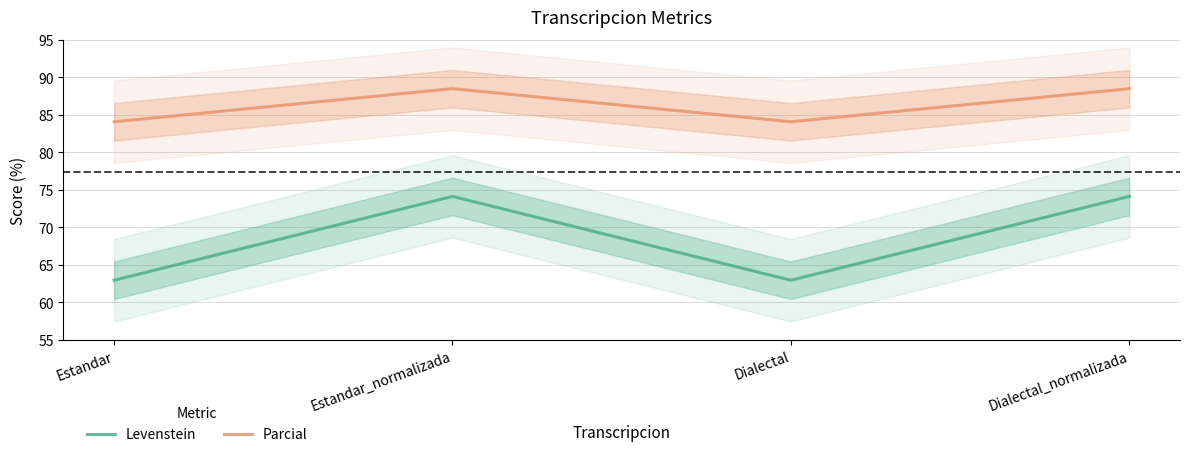

What is the difference between the maximum and minimum values in the Parcial series?

4.4